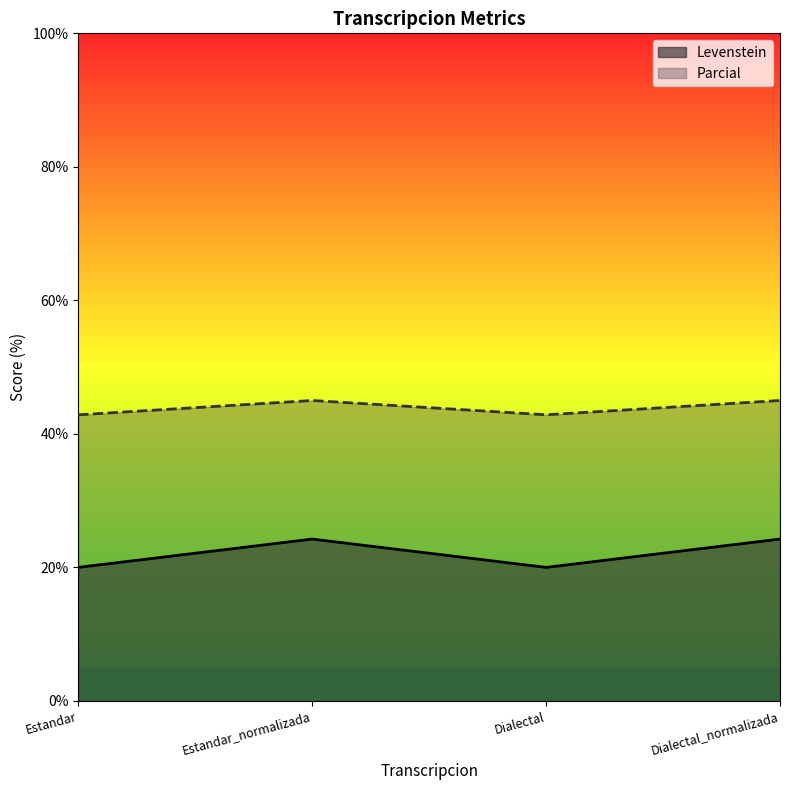

What is the value of the Parcial point at the 4th from the left?

45.0